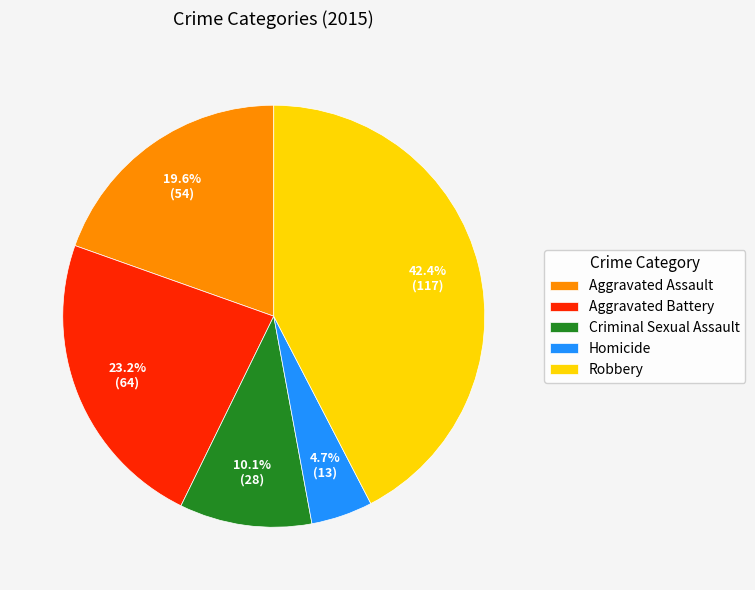

What is the smallest slice in the pie chart?

Homicide